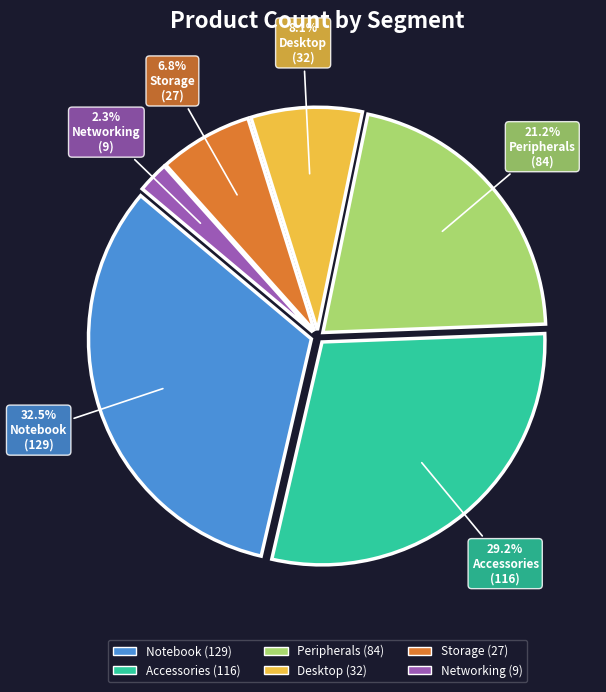

What is the smallest slice in the pie chart?

Networking